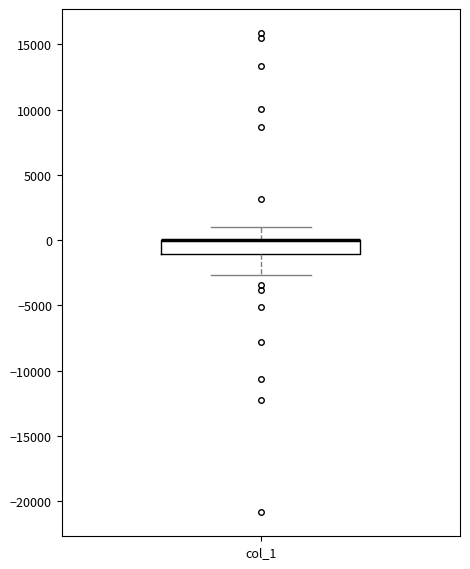

Read this box plot against the y-axis: the position of the median line, the range covered by the box, and the ends of both whiskers. The values are not printed on the chart, so give them approximately, as read against the axis.

median 0 (drawn on the box's upper edge), box -1000 to 0, whiskers -2500 to 1000